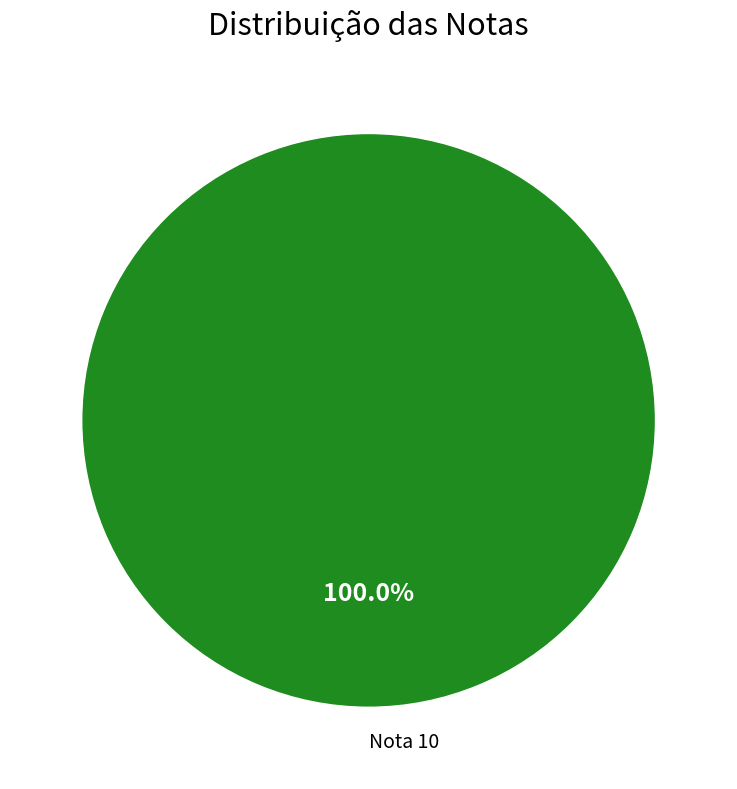

What is the majority slice?

Nota 10